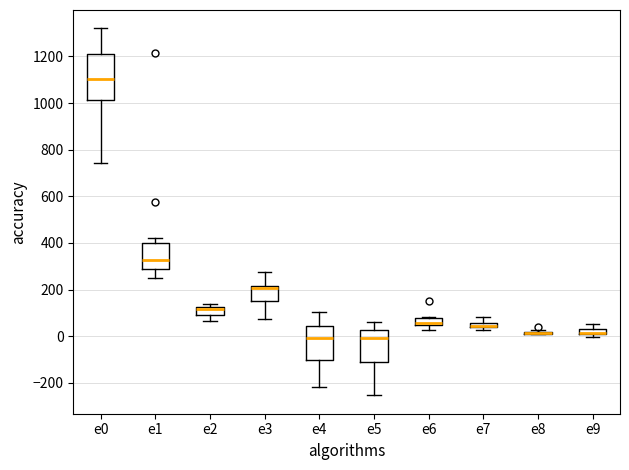

Where is the upper edge of the box for e9 on the y-axis? The values are not printed on the chart, so give them approximately, as read against the axis.

40